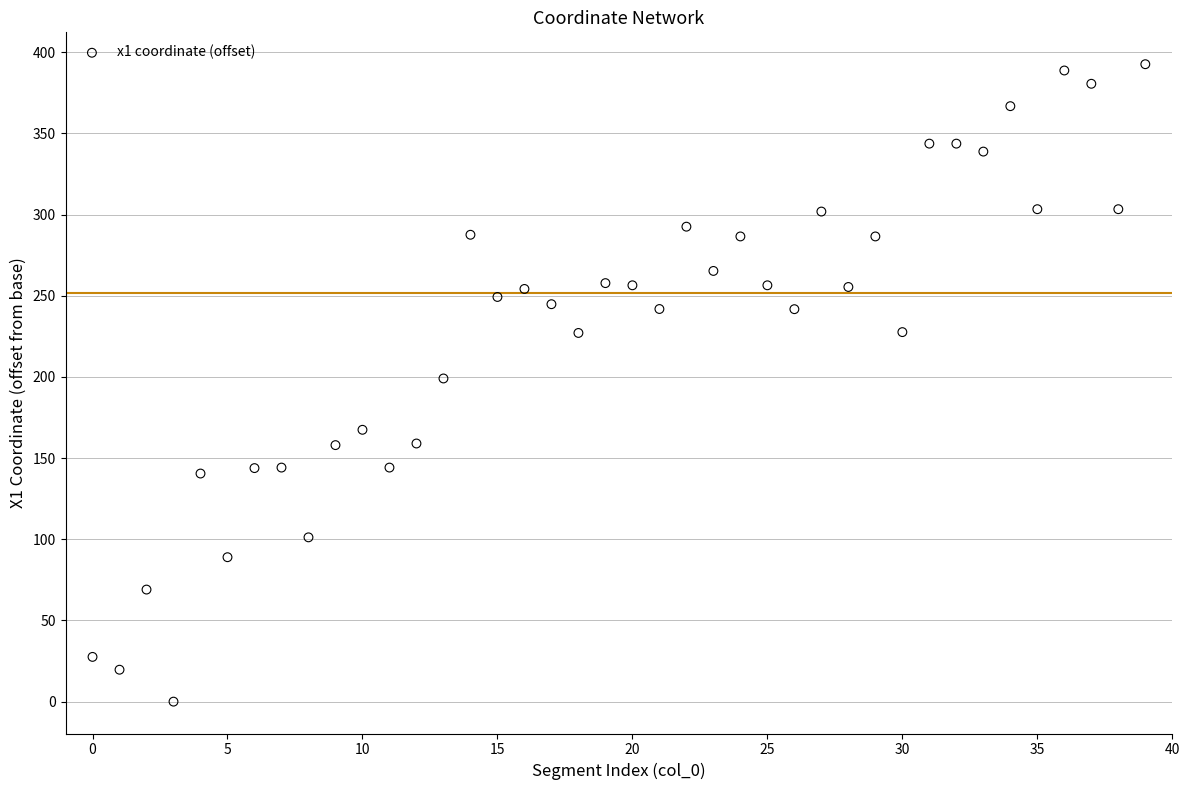

What is the range of Y values (max minus min)?

392.7